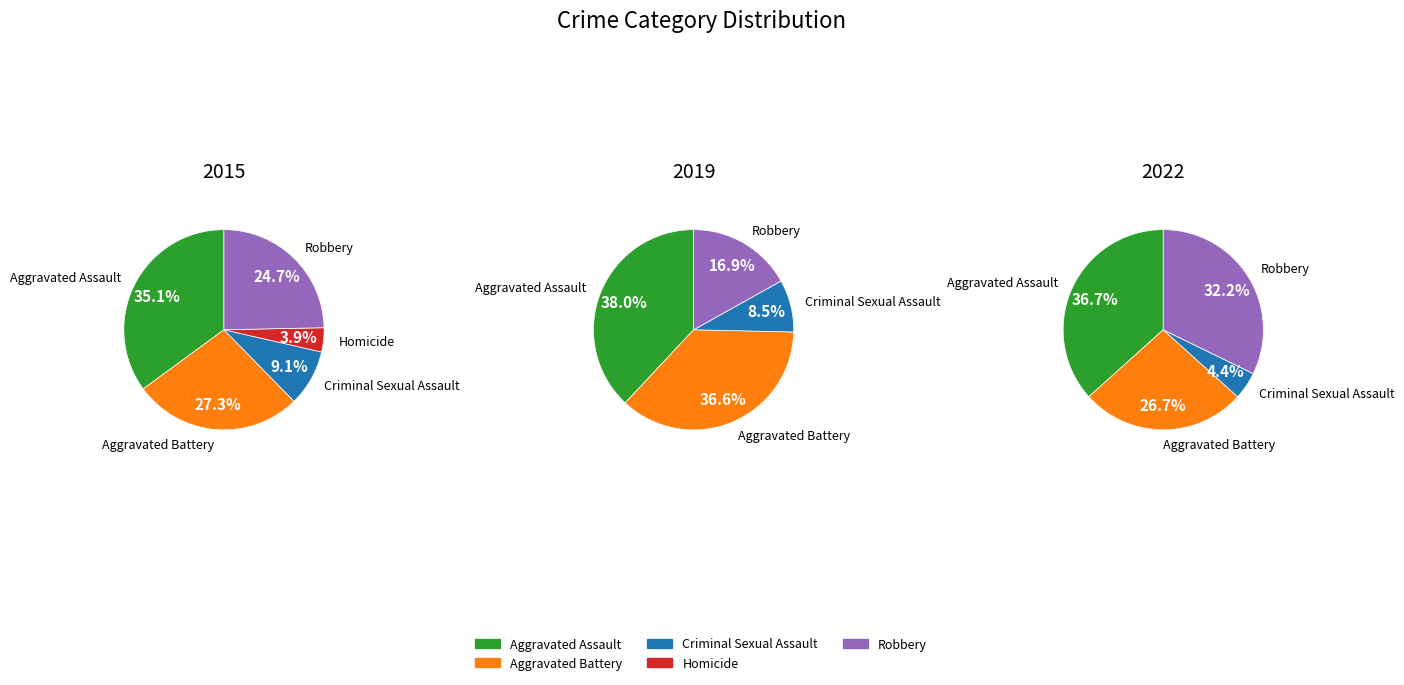

What is the total percentage of Aggravated Assault and Criminal Sexual Assault?

44.2%